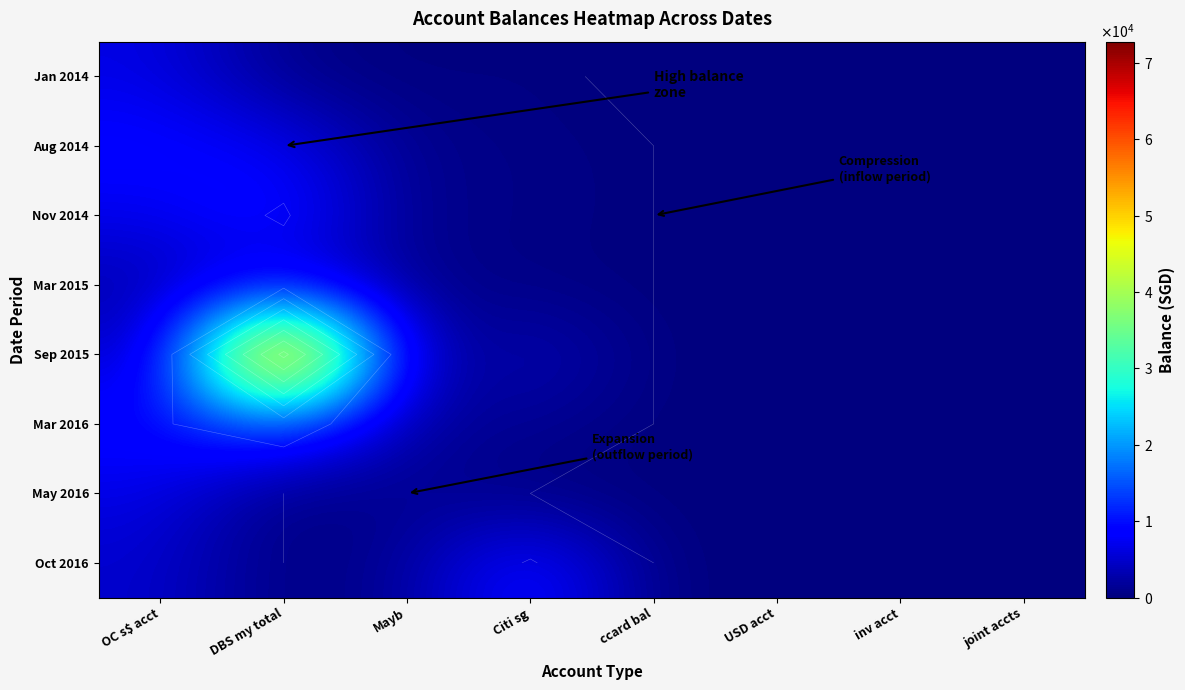

What is the total value across all series at Mayb?

8238.0